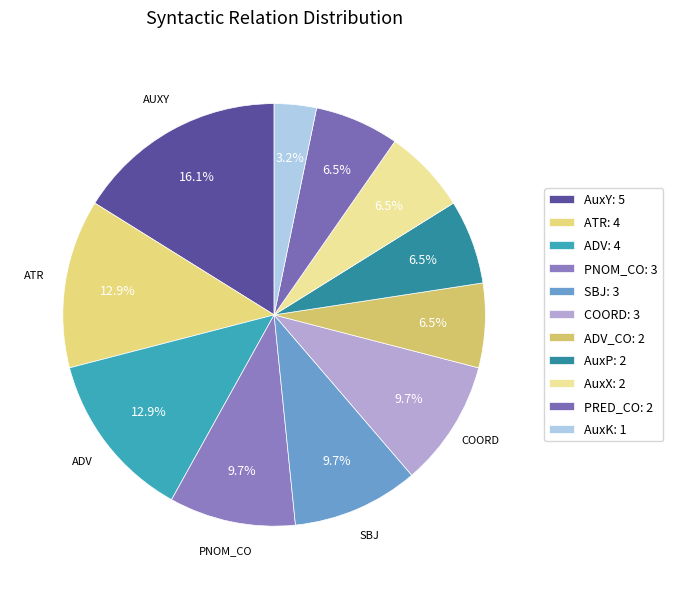

Count the number of slices in the pie.

11